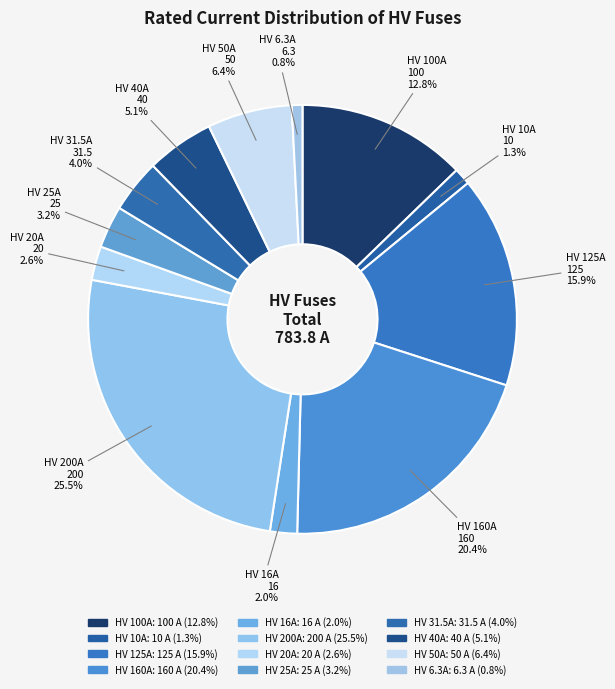

Approximately how many times larger is the value at HV 160A compared to HV 25A?

6.4